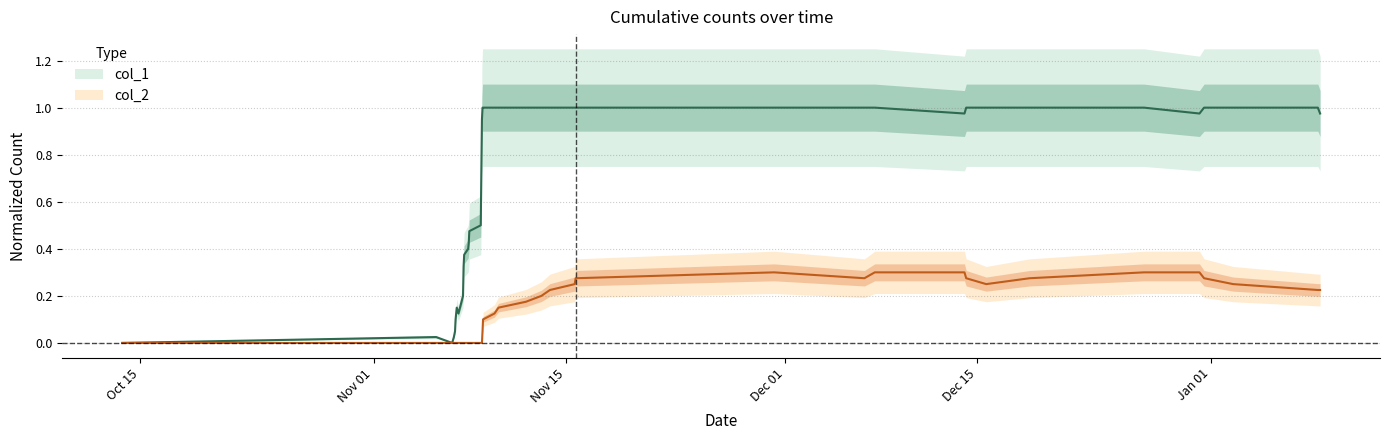

Reading right to left, list all the values displayed in this chart.

col_1: 1.0	1.0	1.0	1.0	1.0	1.0	1.0	1.0	1.0	1.0	1.0	1.0	1.0	1.0	1.0	1.0	1.0	1.0	1.0	1.0	1.0	1.0	0.9	0.7	0.5	0.5	0.4	0.4	0.4	0.3	0.2	0.1	0.1	0.1	0.1	0.1	0.0	0.0	0.0	0.0
col_2: 0.2	0.2	0.2	0.3	0.3	0.3	0.3	0.2	0.3	0.3	0.3	0.3	0.3	0.3	0.2	0.2	0.2	0.2	0.1	0.1	0.1	0.1	0.0	0.0	0.0	0.0	0.0	0.0	0.0	0.0	0.0	0.0	0.0	0.0	0.0	0.0	0.0	0.0	0.0	0.0